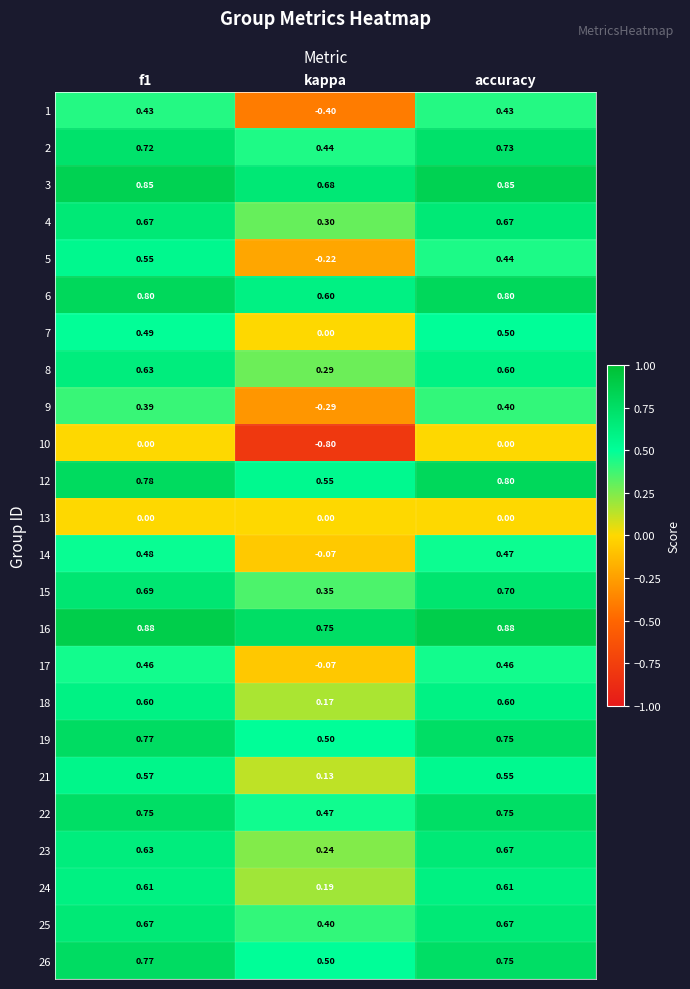

Where is 4 nearest to the value 0?

kappa